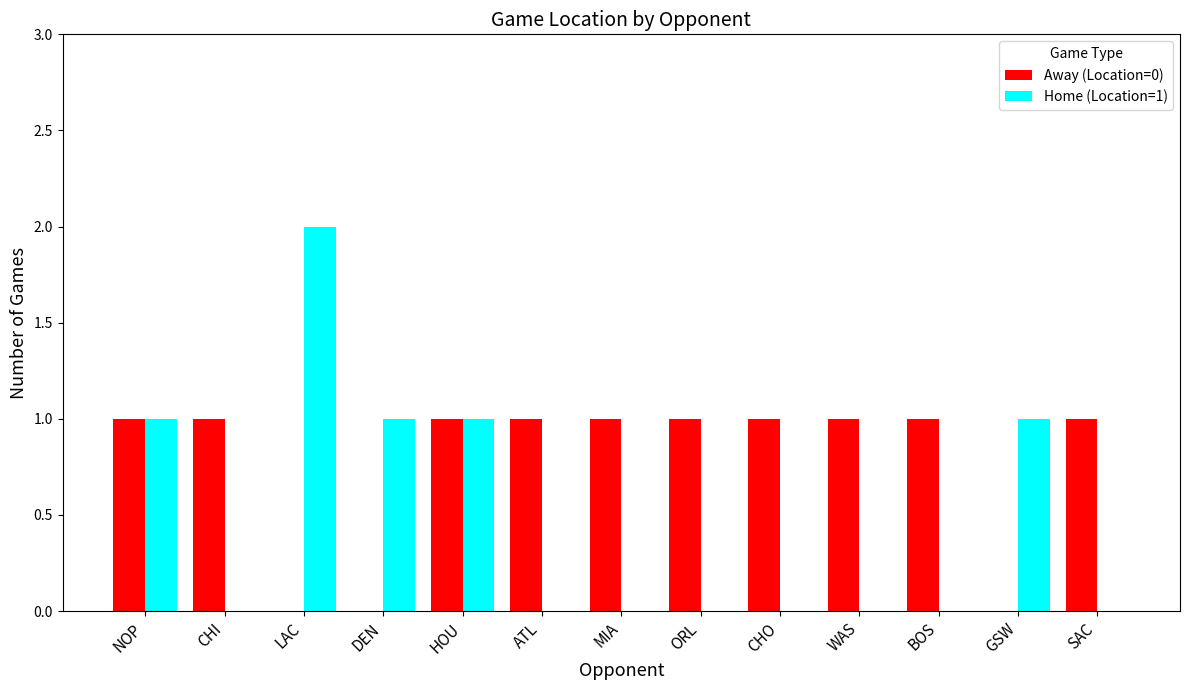

The value of Away (Location=0) at MIA is 1. True or false?

True